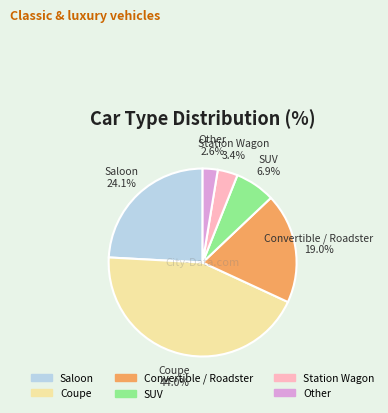

What portion of the pie excludes SUV?

93.1%